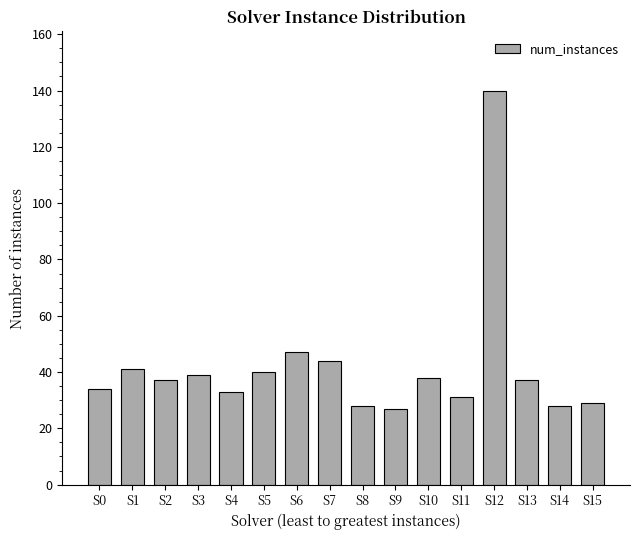

The value at S8 is 10. True or false?

False